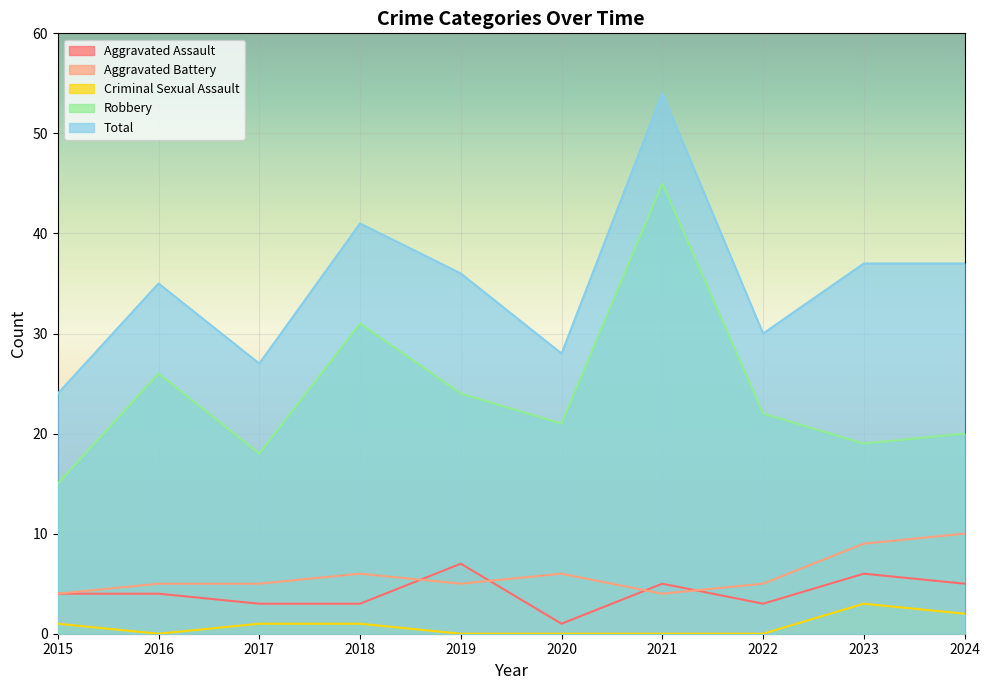

At which category does Criminal Sexual Assault reach its first local peak?

2023